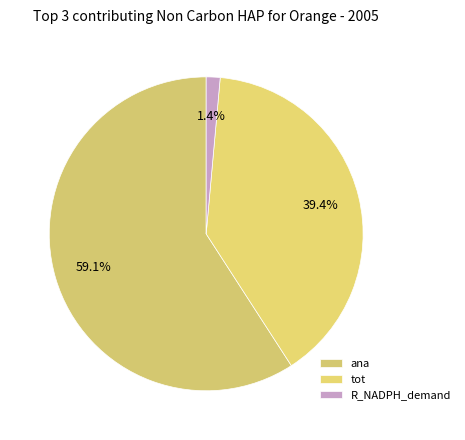

Does ana account for over 50% of the chart?

Yes